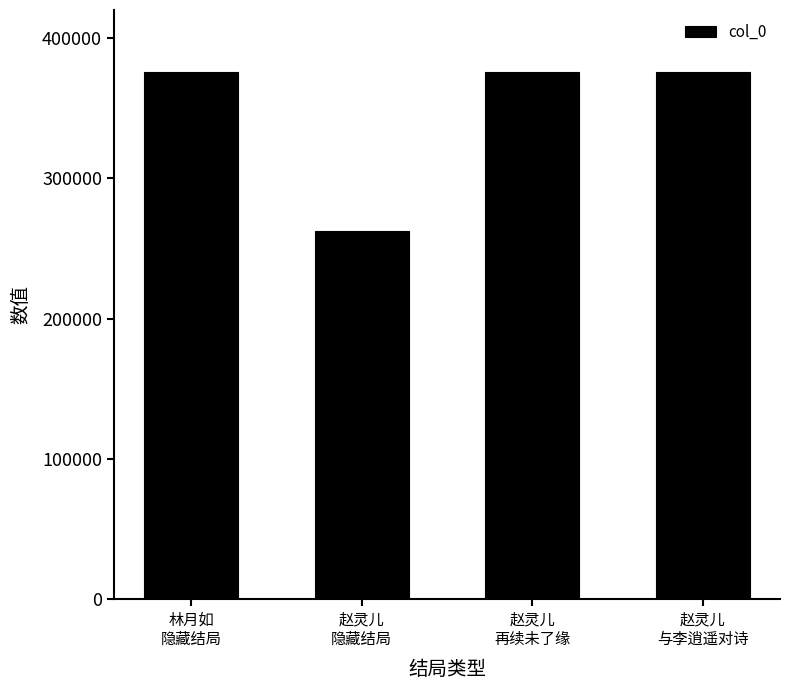

What is the difference between the maximum and minimum values?

113771